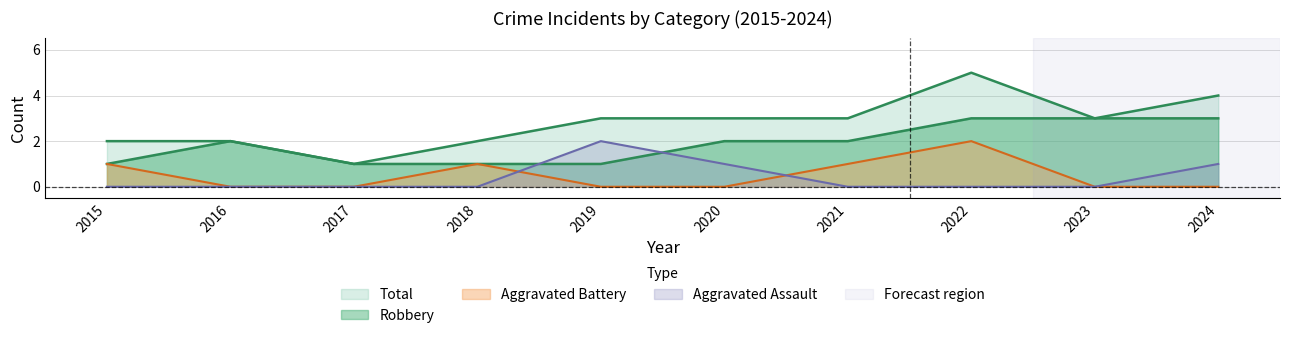

What is the difference between the maximum and minimum values in the Robbery series?

2